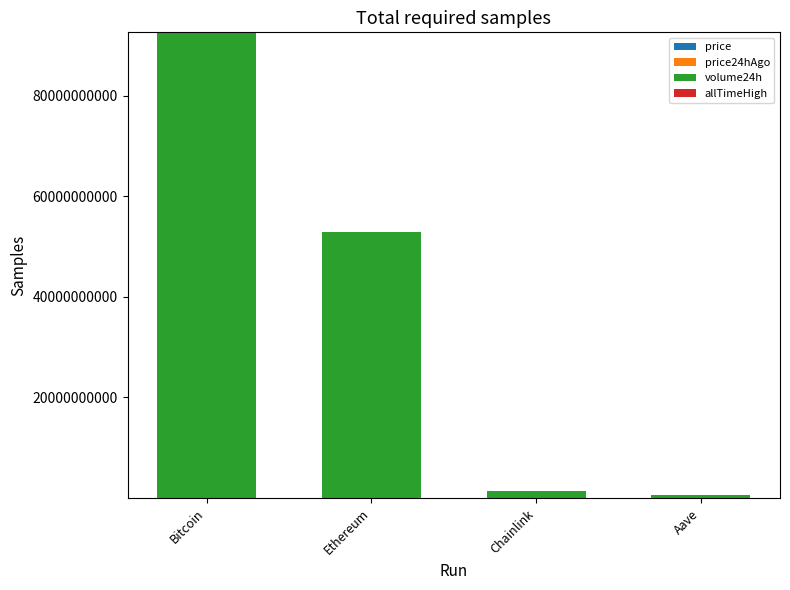

At which category is the sum across all series the highest?

Bitcoin